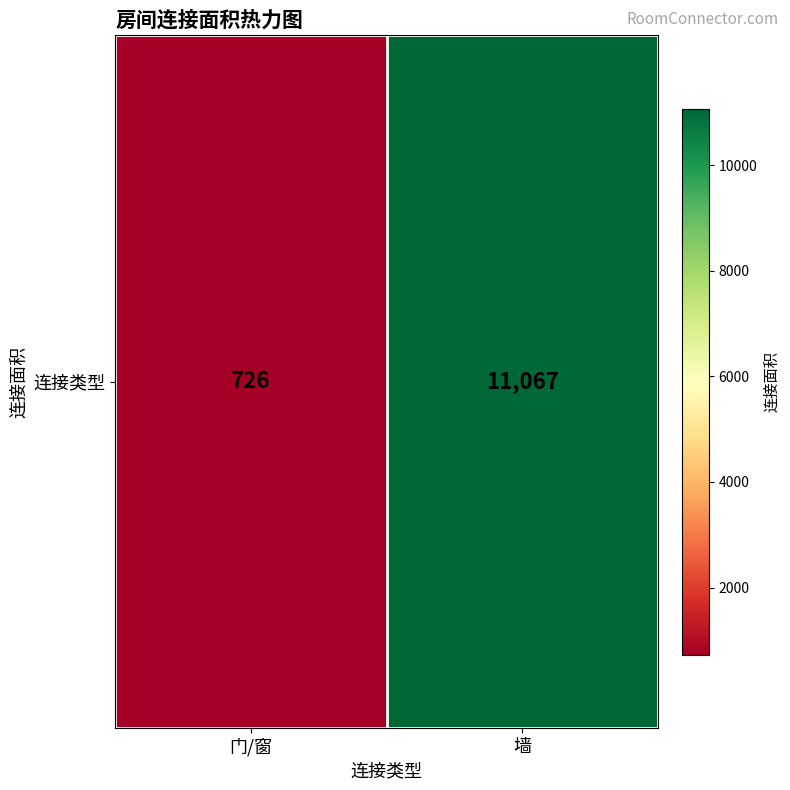

Is it true that the value at 墙 is 11067?

True